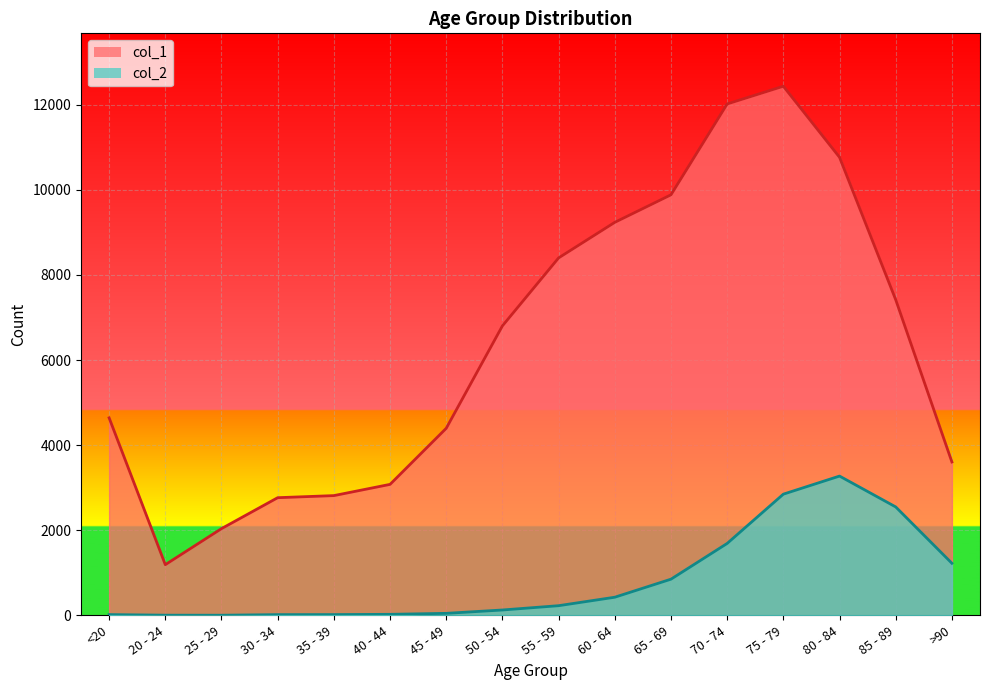

What are all the series names shown in the legend?

col_1, col_2